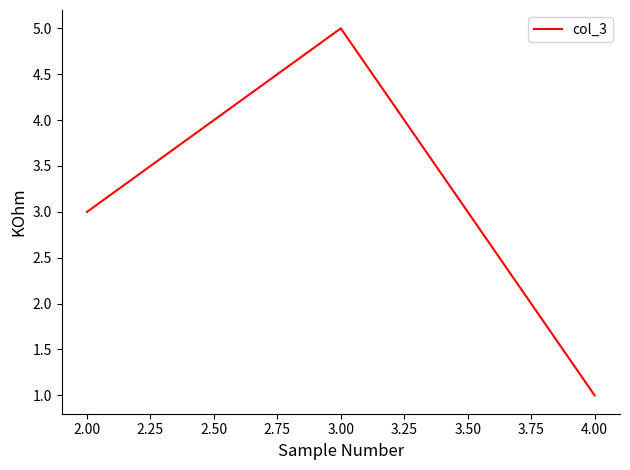

What is the difference between the maximum and minimum values?

4